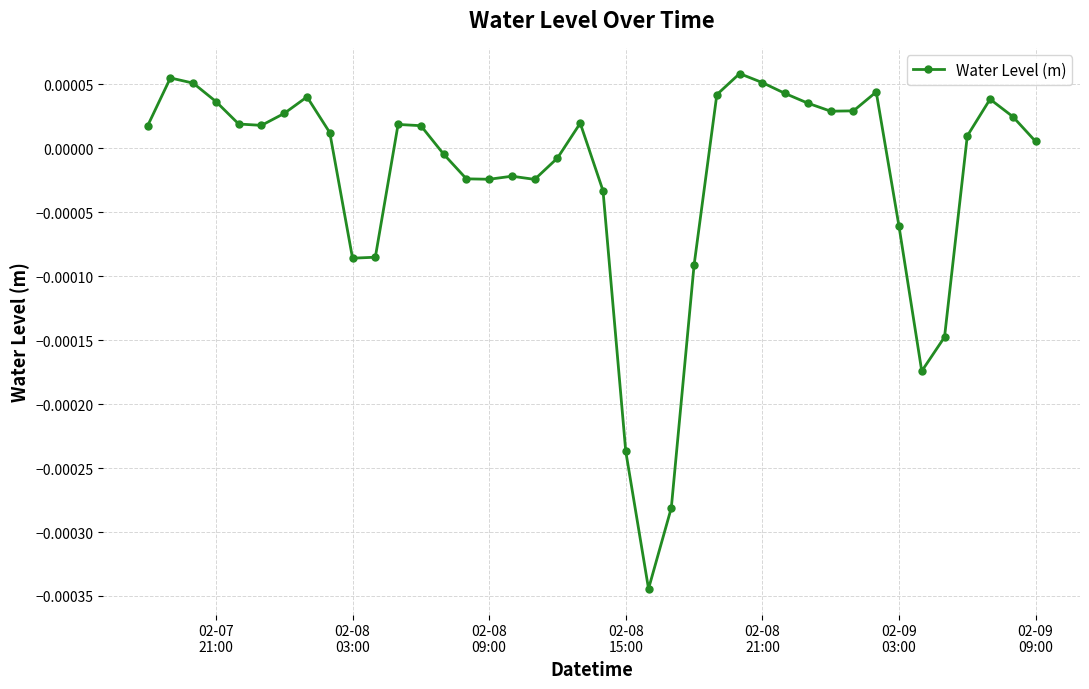

True or false: the data has more than 0 interior local peaks.

True